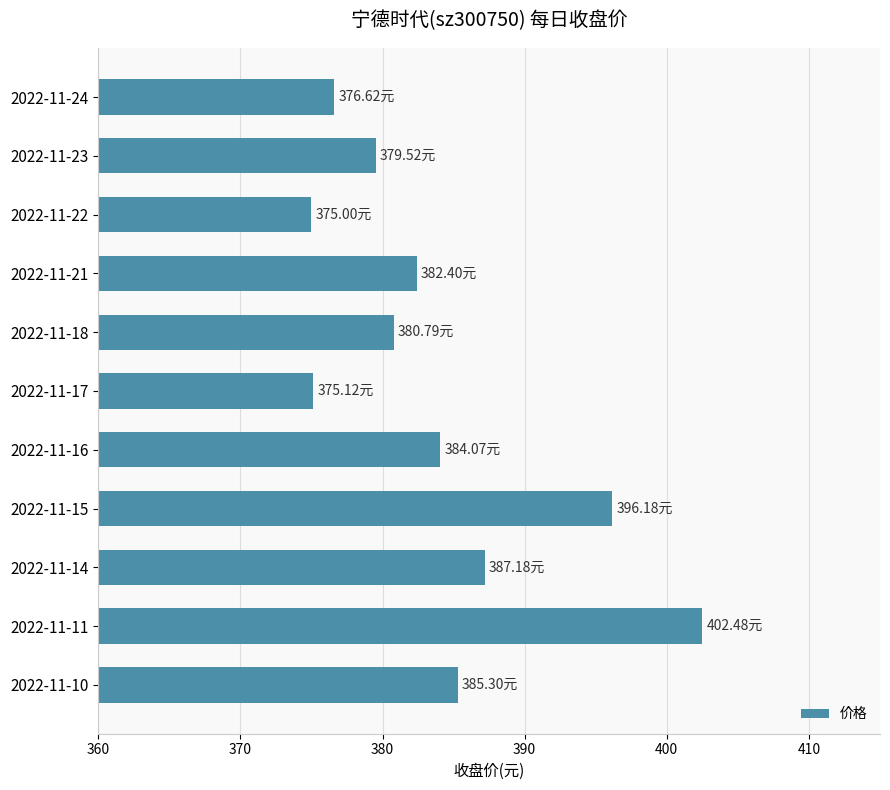

Are the bars horizontal?

Yes